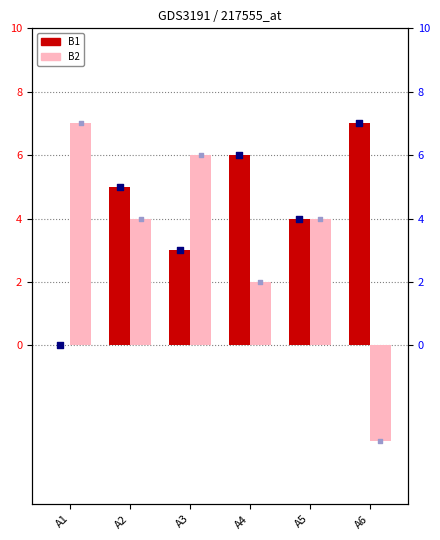

At how many categories does at least one series exceed 3?

6